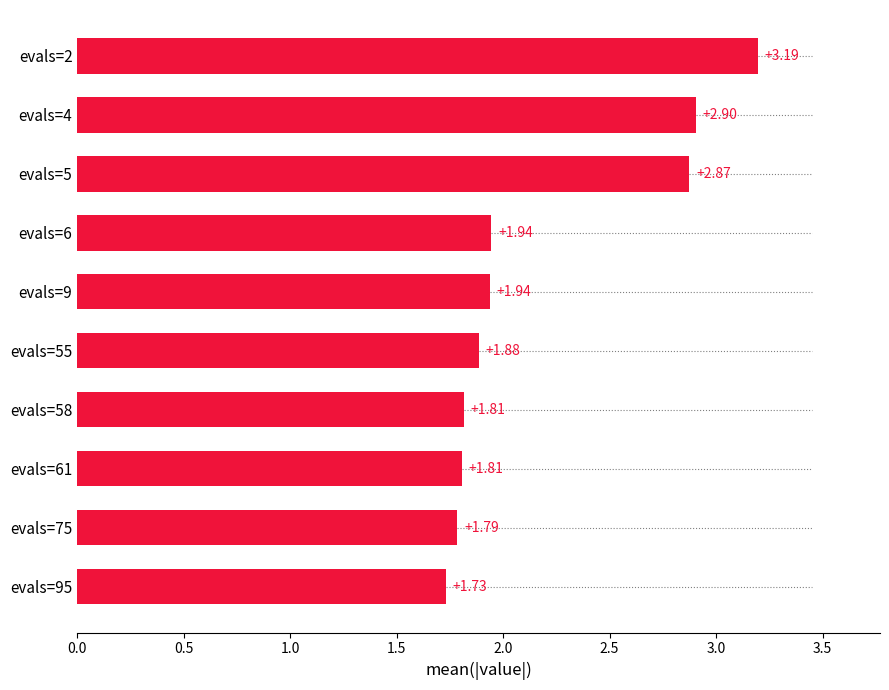

Approximately how many times larger is the value at evals=75 compared to evals=58?

1.0